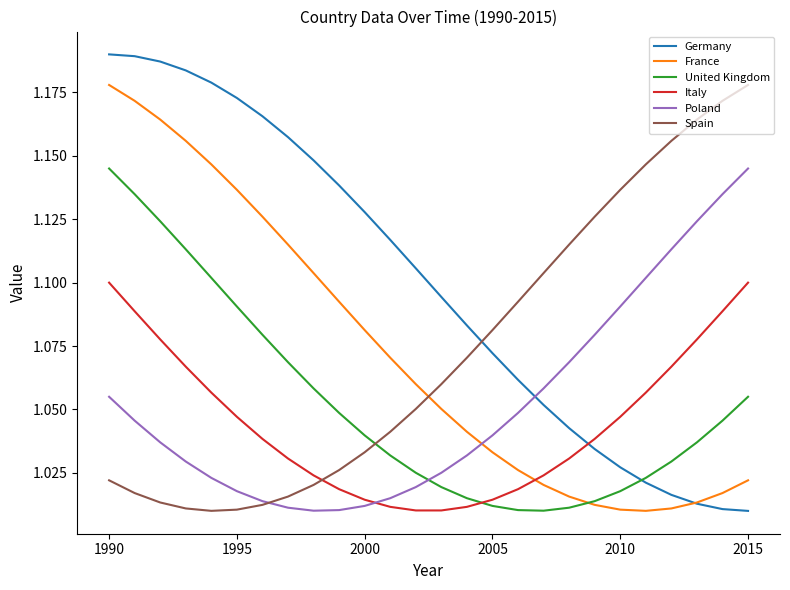

How many times do Poland and Italy cross each other?

1